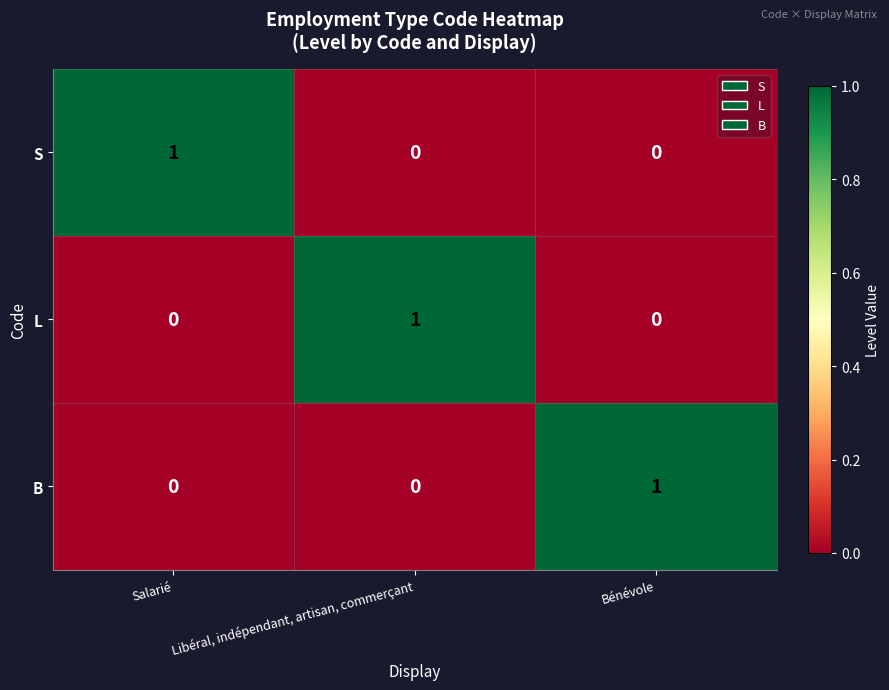

Reading right to left, transcribe all the data shown in this chart.

S: Bénévole=0	Libéral, indépendant, artisan, commerçant=0	Salarié=1
L: Bénévole=0	Libéral, indépendant, artisan, commerçant=1	Salarié=0
B: Bénévole=1	Libéral, indépendant, artisan, commerçant=0	Salarié=0